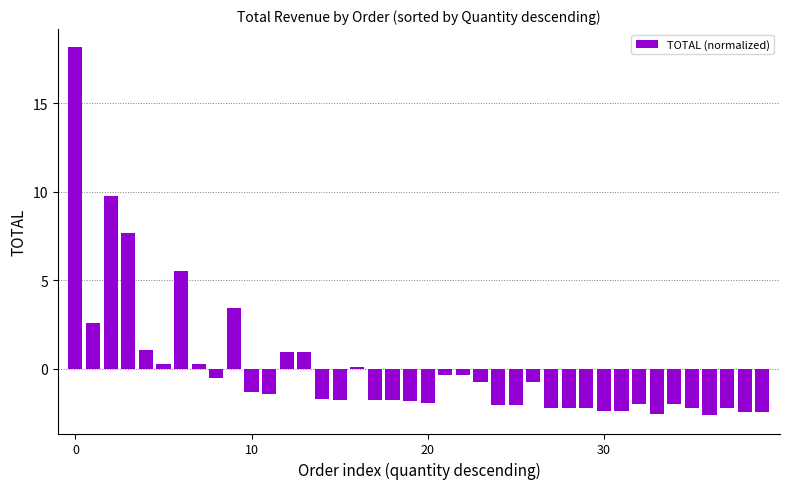

How many series are shown in this chart?

1